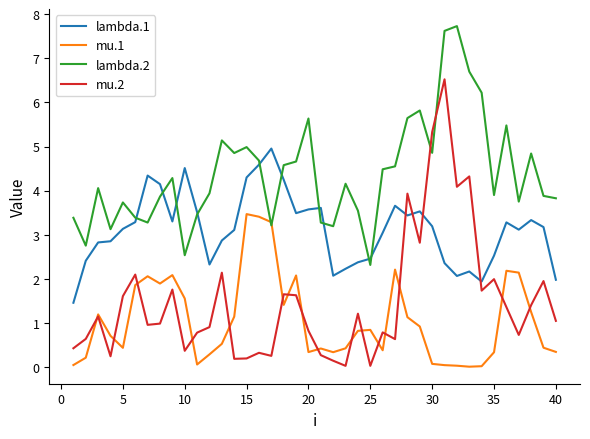

Which series has the largest total across all categories?

lambda.2